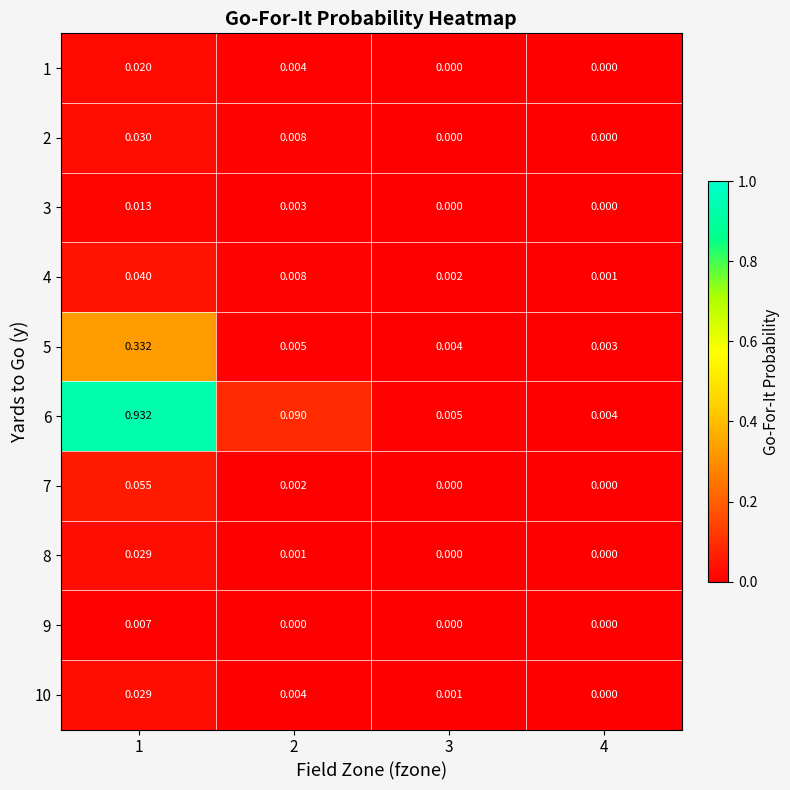

Between 2 and 4, which series saw the biggest shift?

6